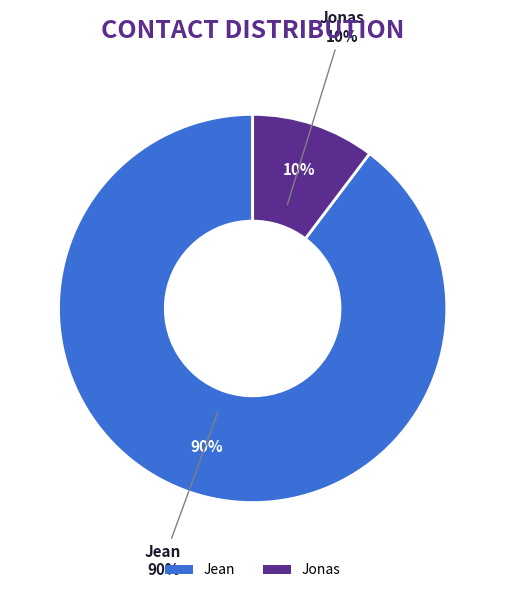

Combined, do Jean and Jonas account for over 50%?

Yes